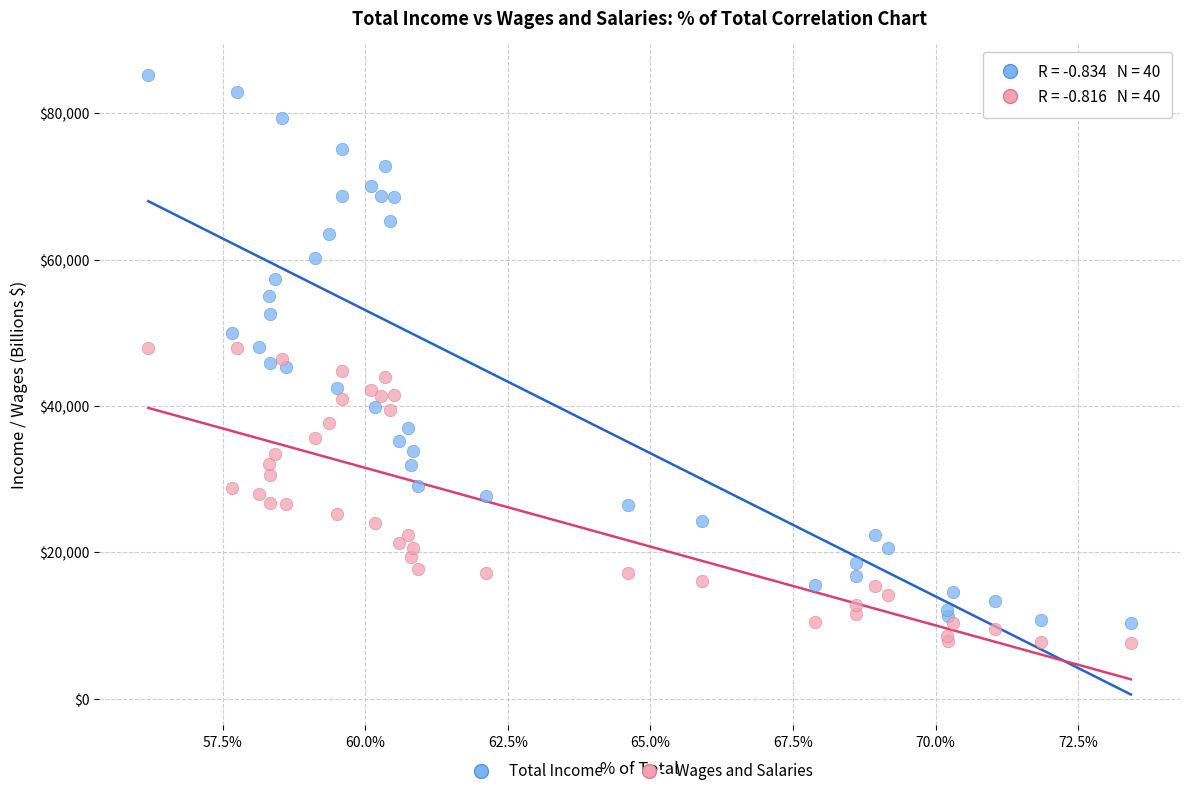

Which series contains the highest Y value?

Total Income